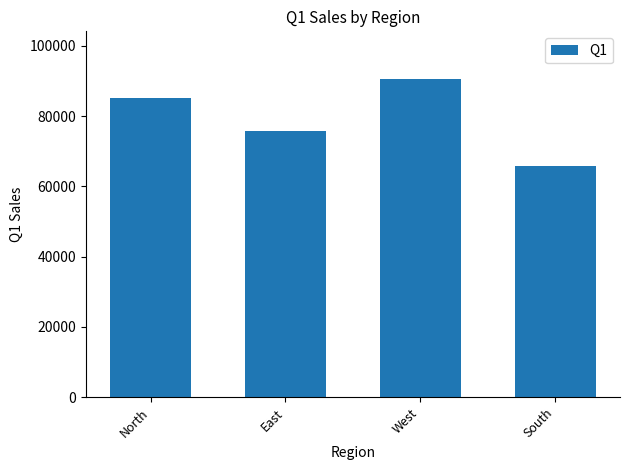

What is the average value?

79412.3